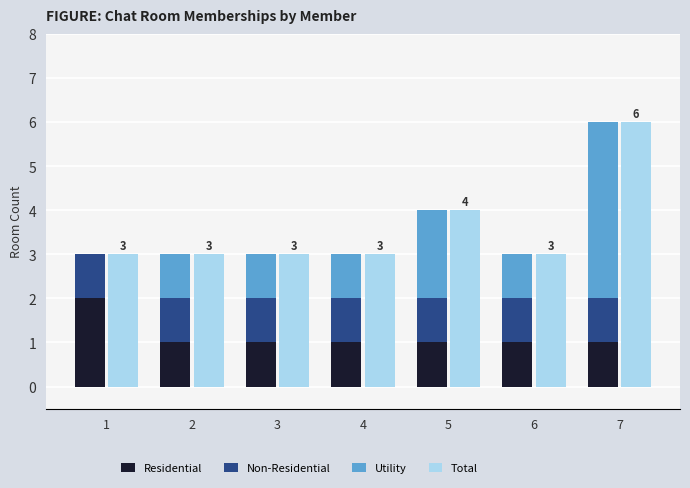

At which category is the sum across all series the highest?

7